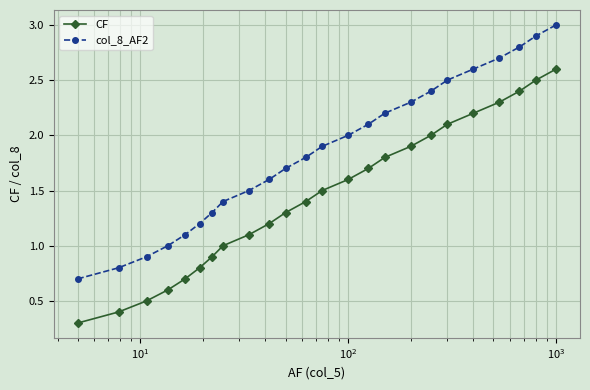

Rank the series by their maximum value, from lowest to highest.

CF, col_8_AF2